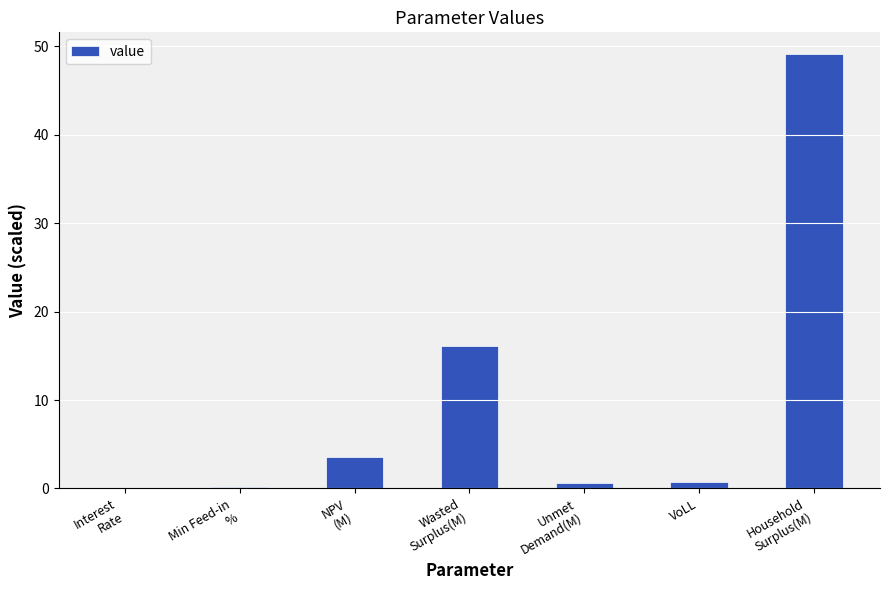

What is the sum of all values?

70.5